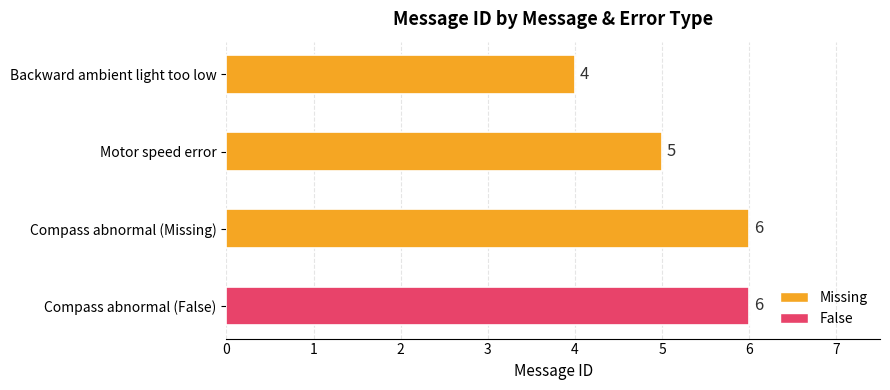

What position from the top is Compass abnormal (Missing)?

3